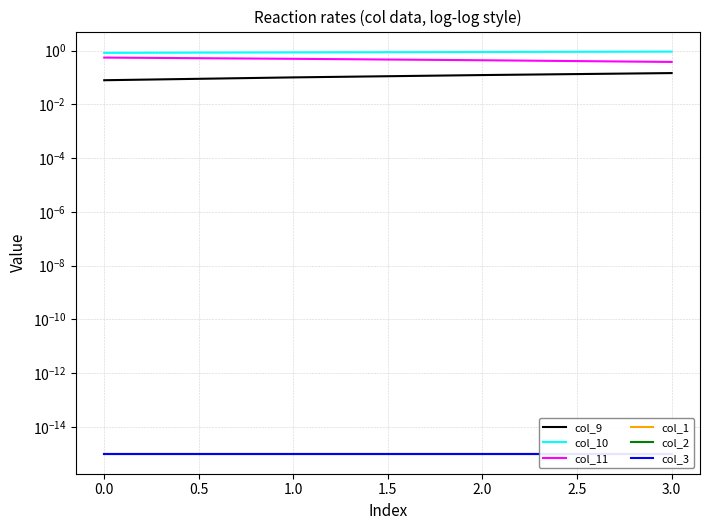

Reading right to left, list all the values displayed in this chart.

col_9: 0.1	0.1	0.1	0.1
col_10: 0.9	0.9	0.9	0.8
col_11: 0.4	0.4	0.5	0.6
col_1: 0.0	0.0	0.0	0.0
col_2: 0.0	0.0	0.0	0.0
col_3: 0.0	0.0	0.0	0.0